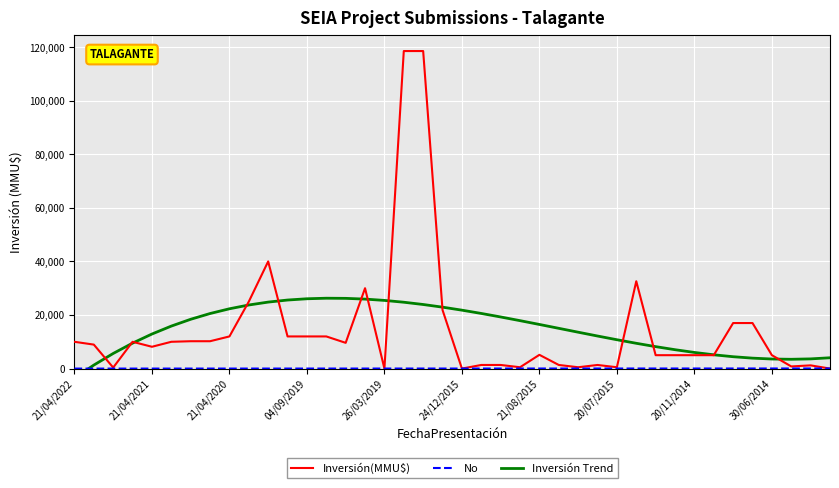

How many positive values does the Inversión(MMU$) series have?

37